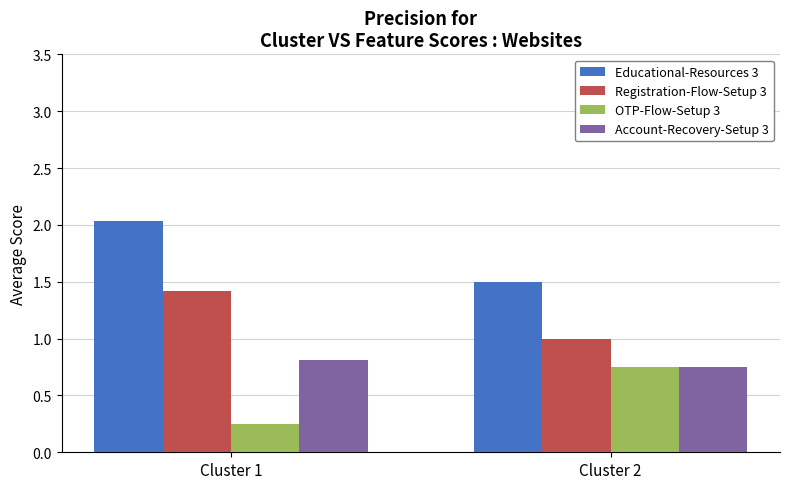

How many bars are there in each group?

4